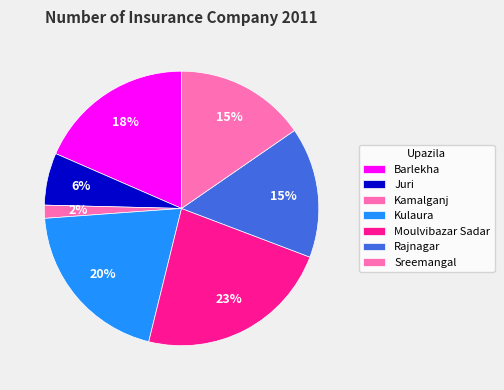

Is it true that Sreemangal is 15% of the pie?

True